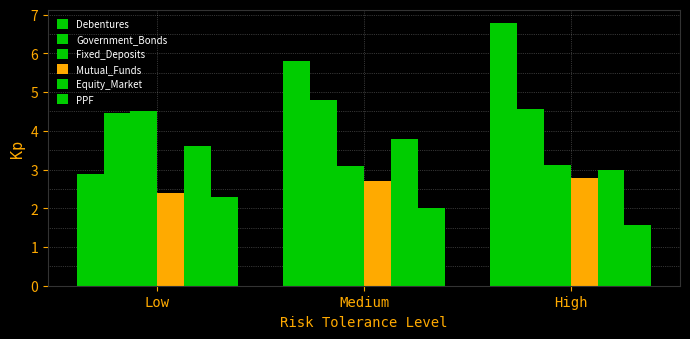

What is the smallest value displayed?

1.6